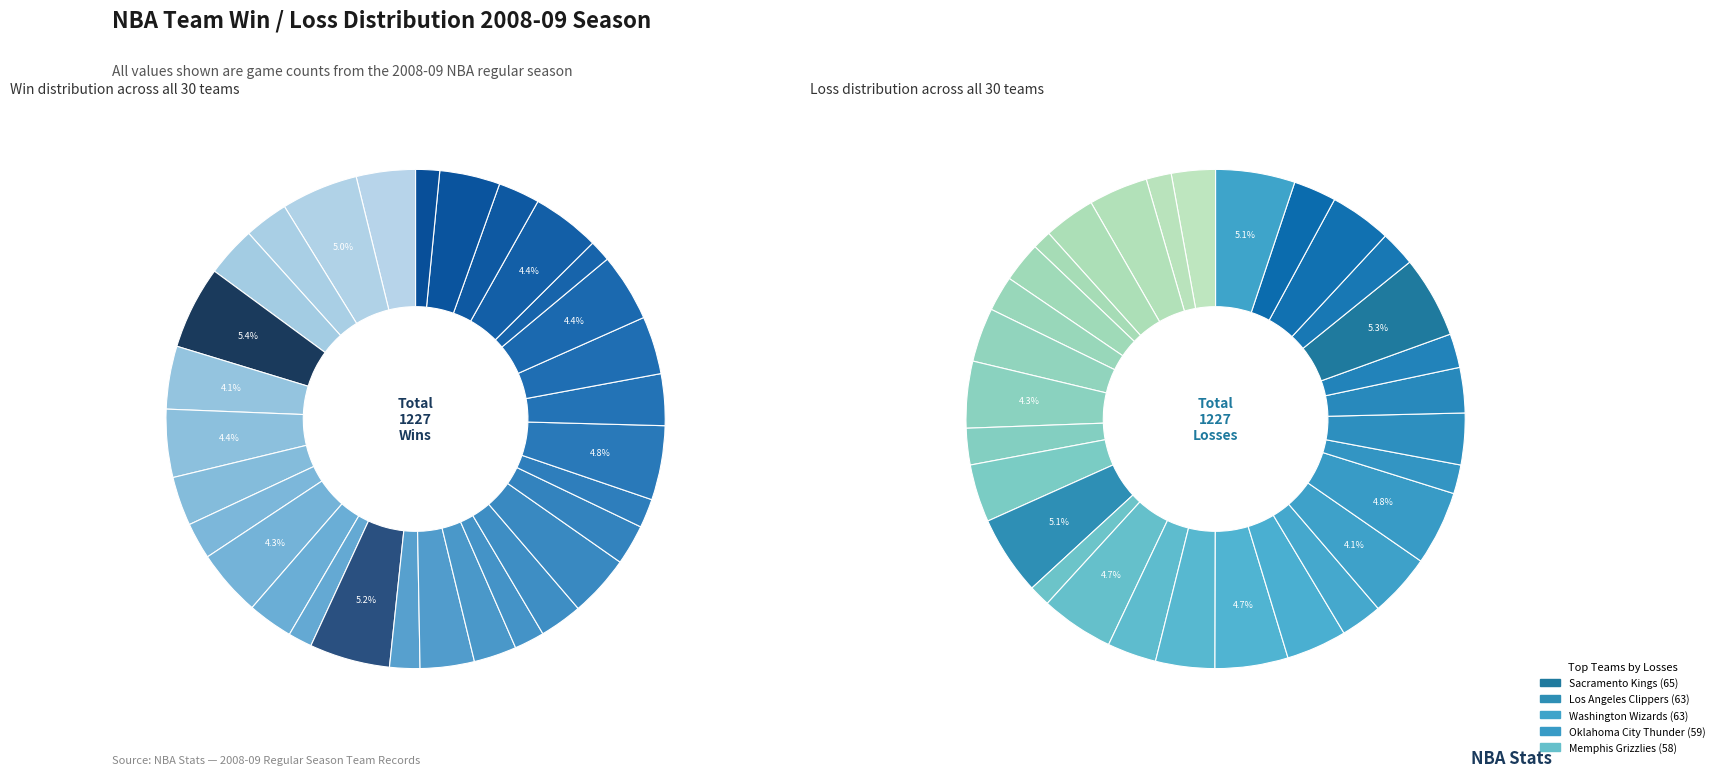

Which slice is the smallest?

Cleveland Cavaliers